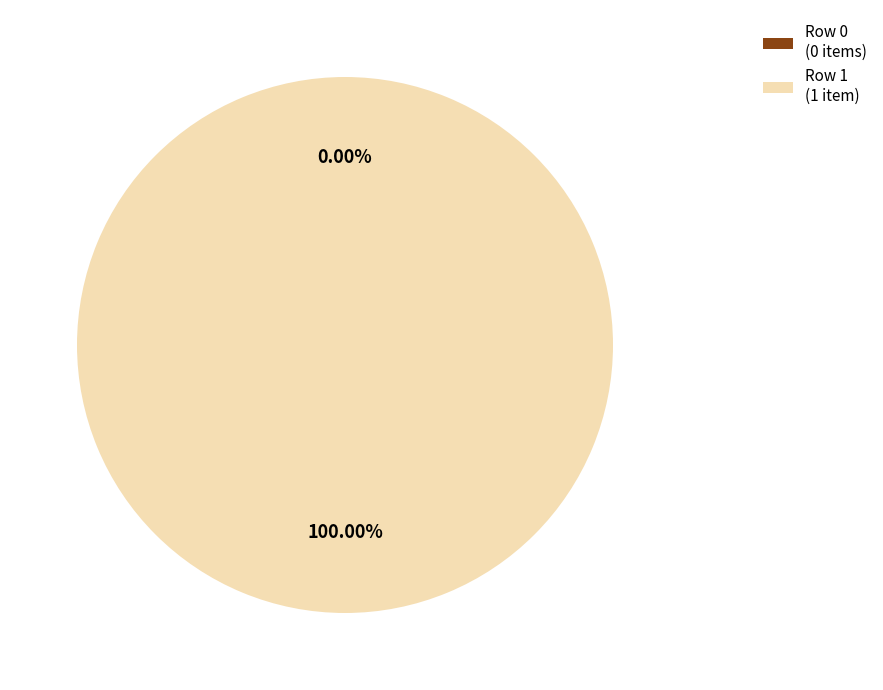

How many segments does this pie chart have?

2